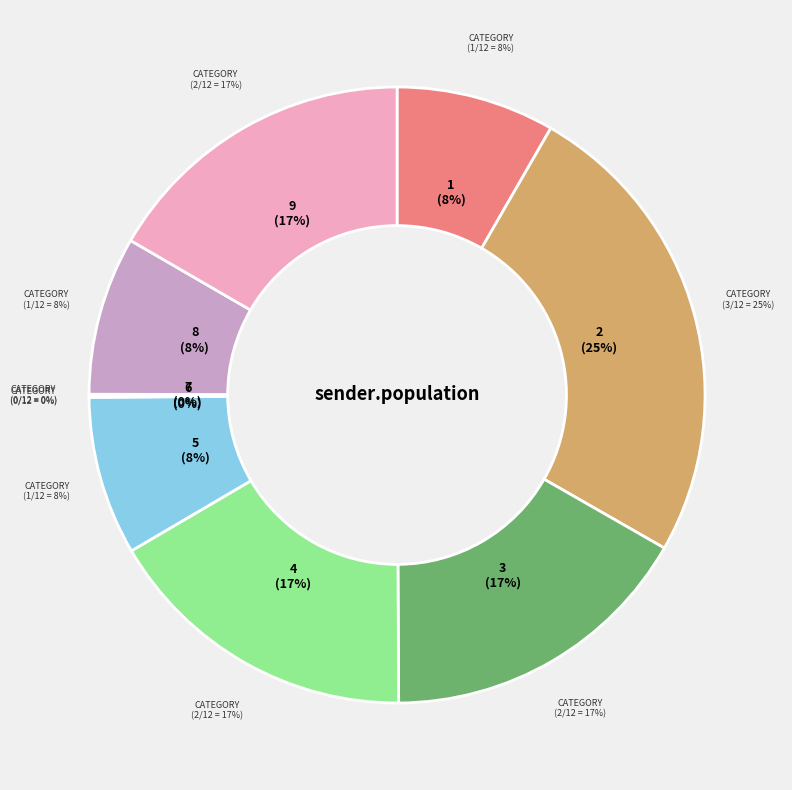

What percentage is the 8 slice, to the nearest percent?

8%